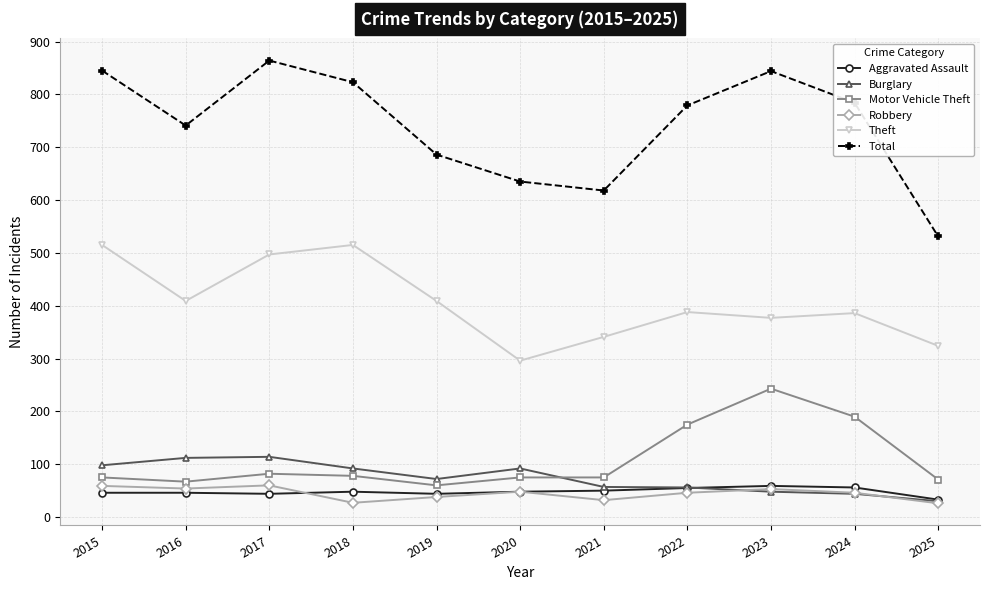

The Burglary series shows 98 at 2015. True or false?

True